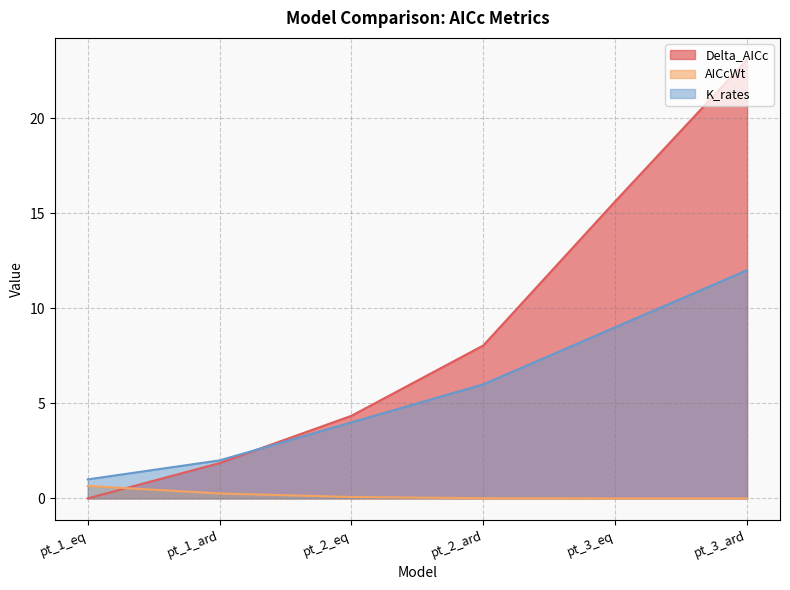

What is the average value of the AICcWt series?

0.2